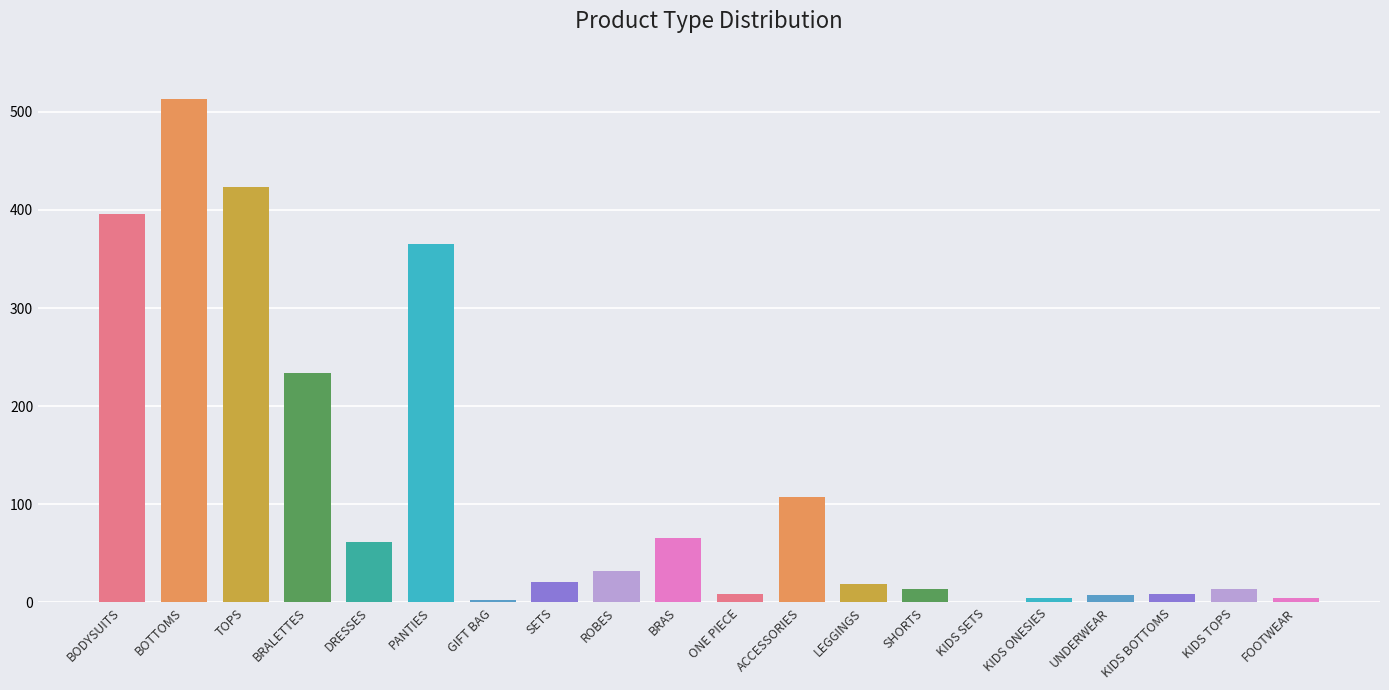

What is the ratio of the value at KIDS SETS to the value at UNDERWEAR?

0.1